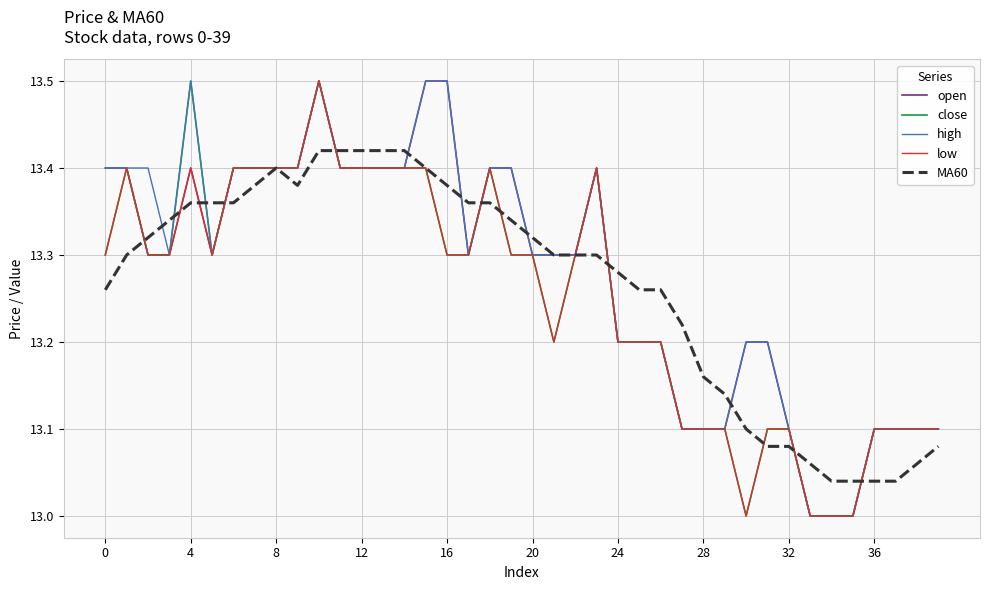

What is the maximum value for high?

13.5